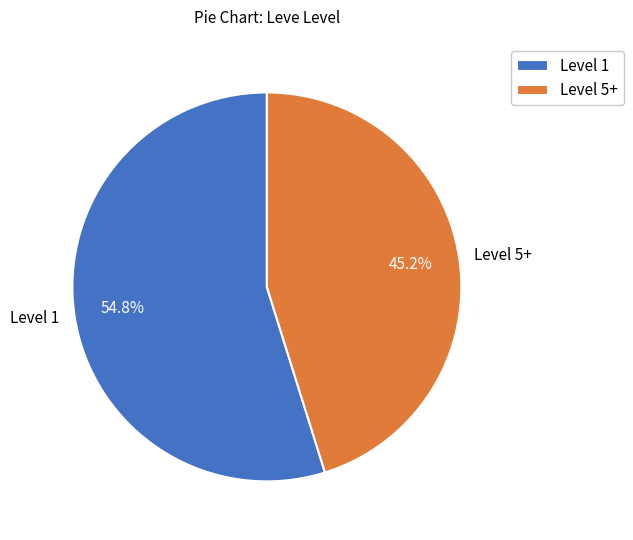

Is Level 1 the majority of the pie?

Yes